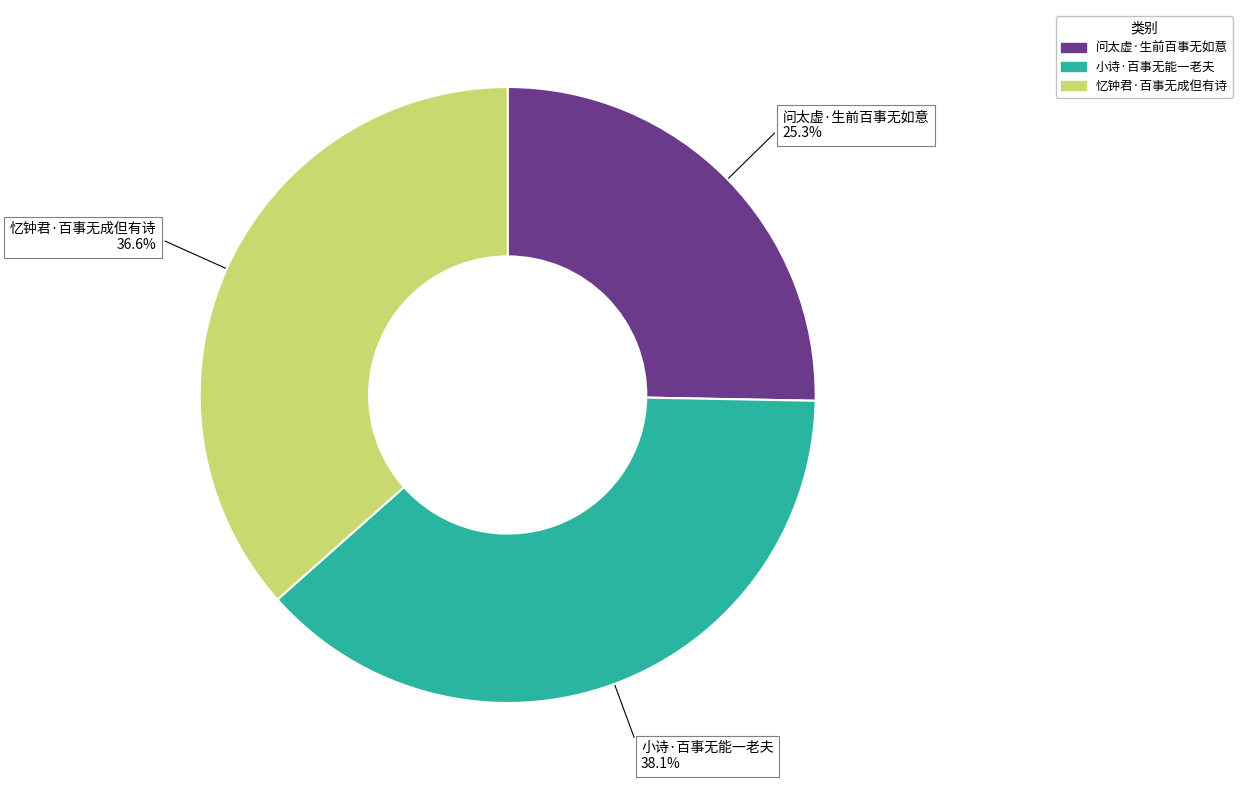

To the nearest percent, what portion does 问太虚·生前百事无如意 represent?

25%